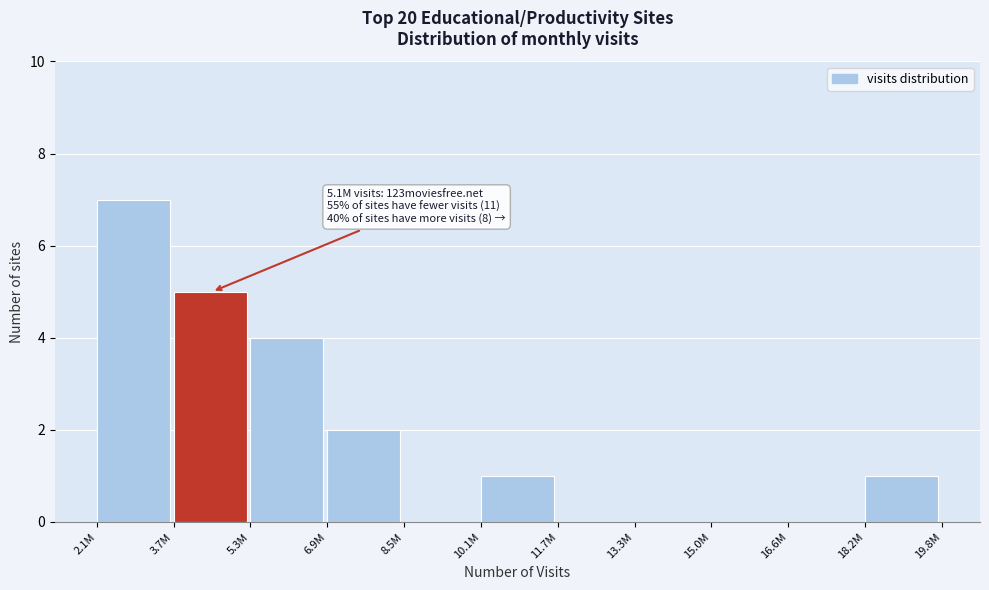

Reading left to right, what are all the values shown in this chart?

2.1M=7	3.7M=5	5.3M=4	6.9M=2	8.5M=0	10.1M=1	11.7M=0	13.3M=0	15.0M=0	16.6M=0	18.2M=1